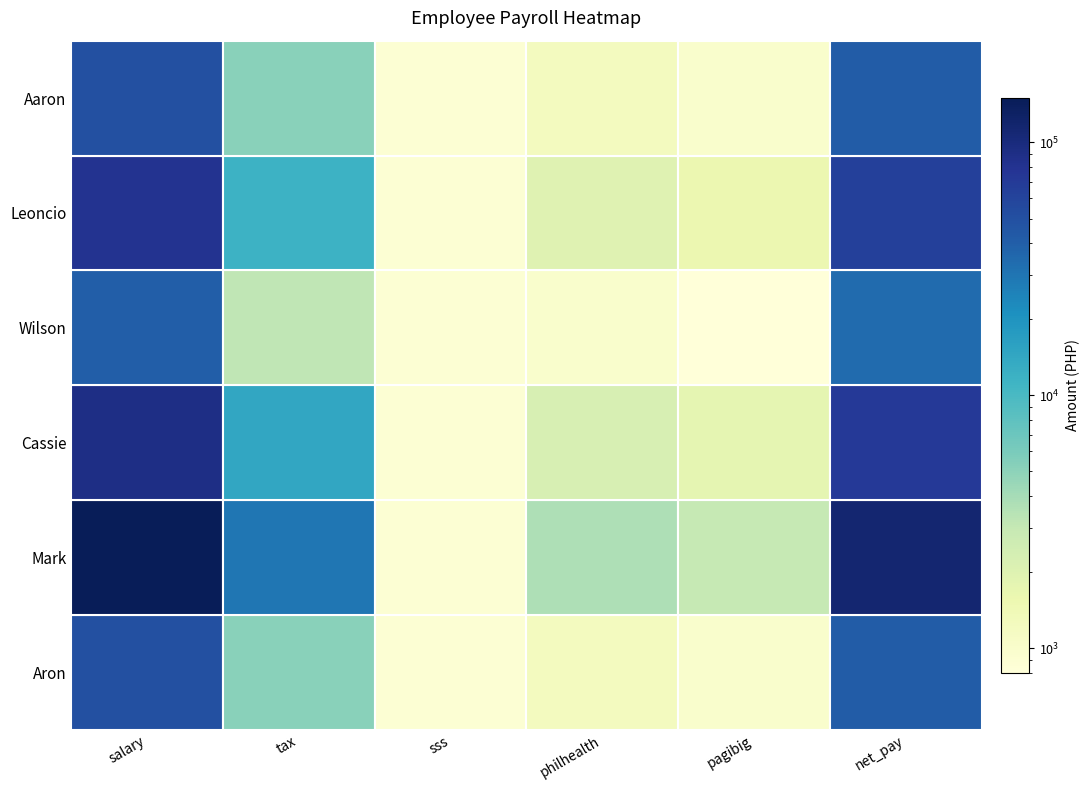

The value of Mark at philhealth is 2000.0. True or false?

True